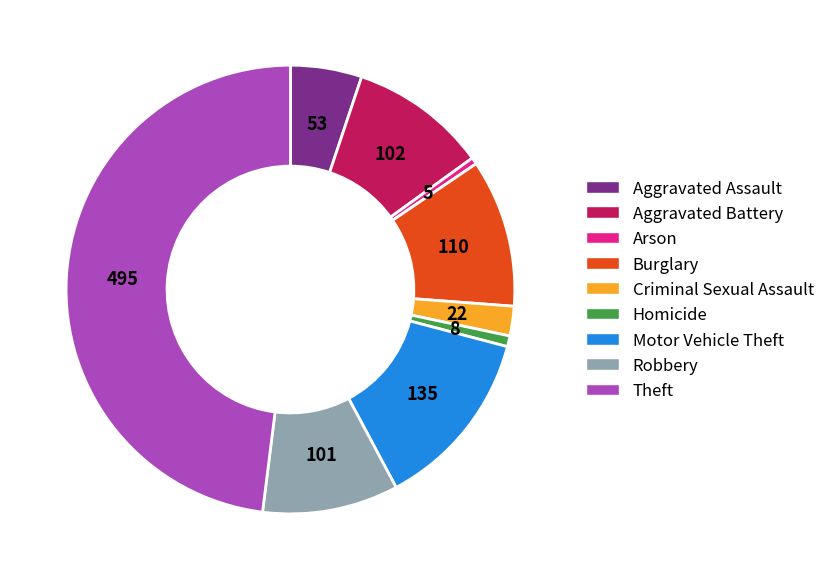

Do Motor Vehicle Theft and Burglary together represent more than half of the pie?

No